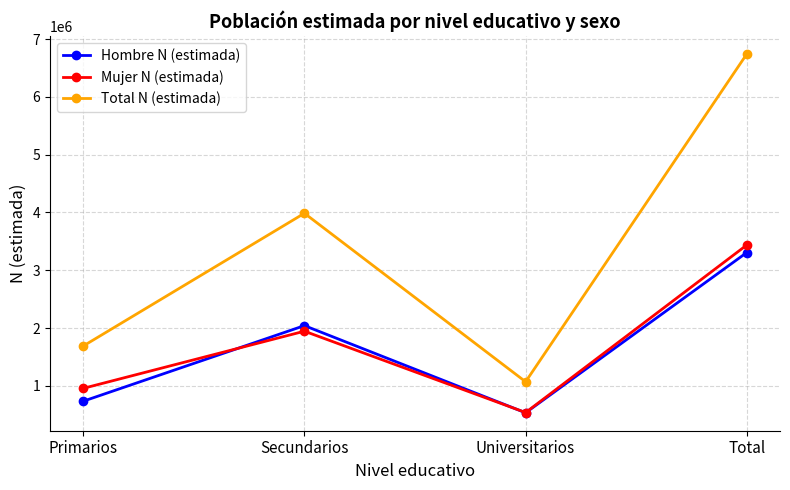

Reading left to right, transcribe all the data shown in this chart.

Hombre N (estimada): Primarios=732860	Secundarios=2041449	Universitarios=532567	Total=3306876
Mujer N (estimada): Primarios=955247	Secundarios=1944929	Universitarios=536996	Total=3437171
Total N (estimada): Primarios=1688107	Secundarios=3986378	Universitarios=1069563	Total=6744048